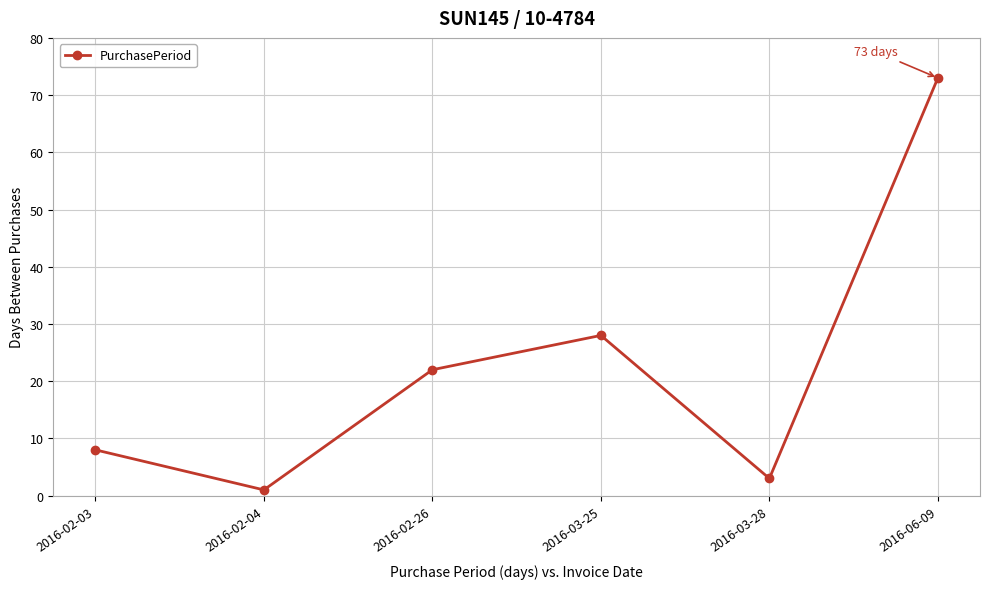

What is the difference between the second highest and second lowest values?

25